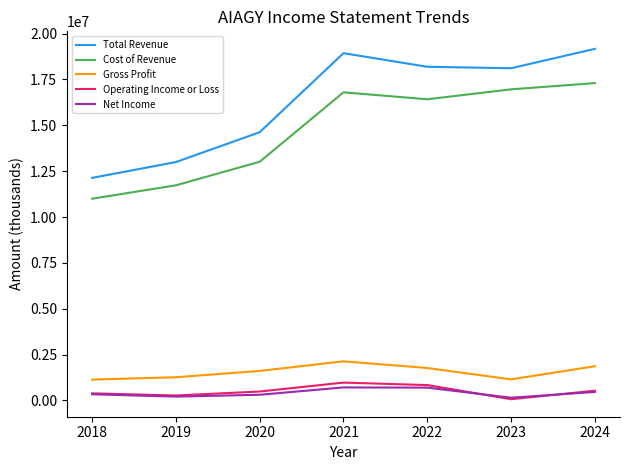

Is the value of Net Income at 2019 greater than the value of Operating Income or Loss at 2022?

No